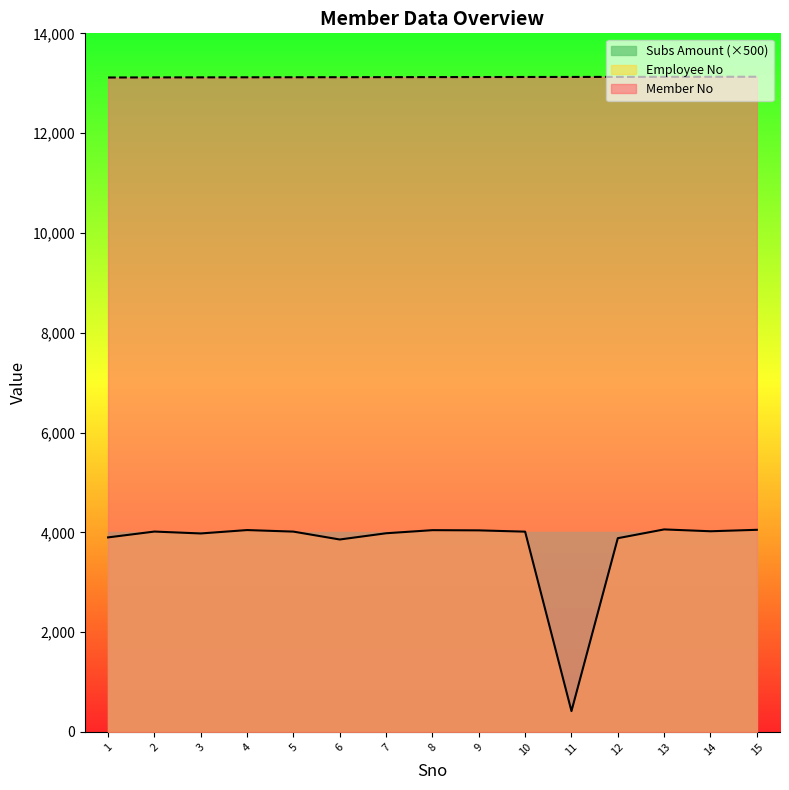

Reading right to left, extract all data points from this chart.

Member No: 13130	13129	13128	13127	13126	13125	13124	13123	13122	13121	13120	13119	13118	13117	13115
Employee No: 4050	4021	4058	3882	417	4013	4039	4043	3981	3856	4014	4045	3977	4015	3898